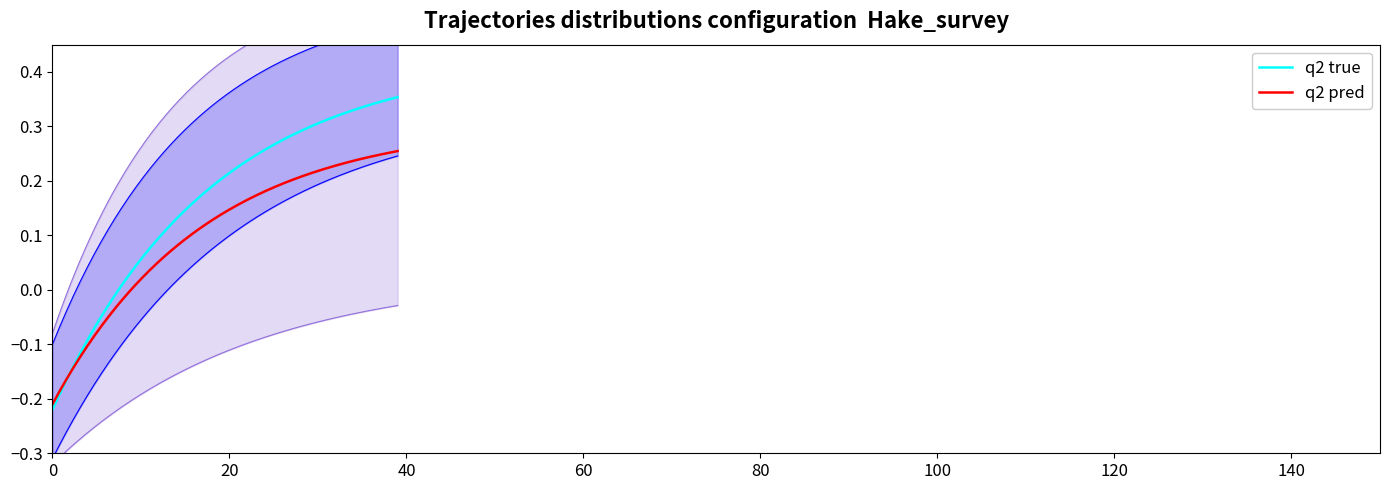

True or false: Comp_2 and Comp_5 intersect in this chart.

False